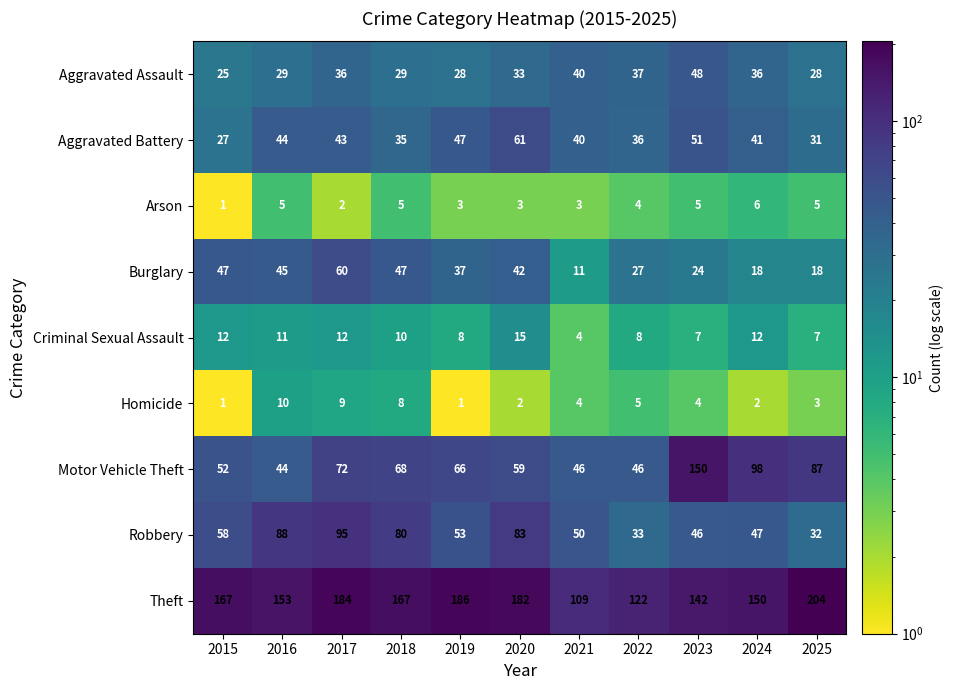

At 2019, list the series in order from smallest to largest.

Homicide, Arson, Criminal Sexual Assault, Aggravated Assault, Burglary, Aggravated Battery, Robbery, Motor Vehicle Theft, Theft